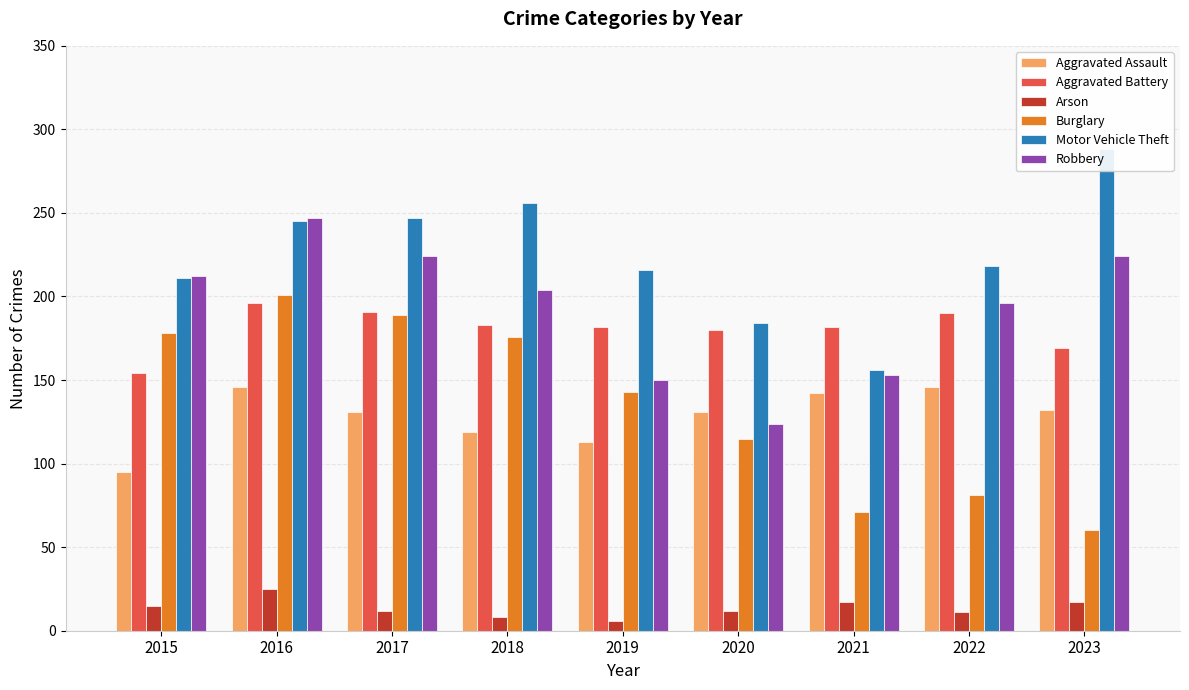

Does the chart contain stacked bars?

No